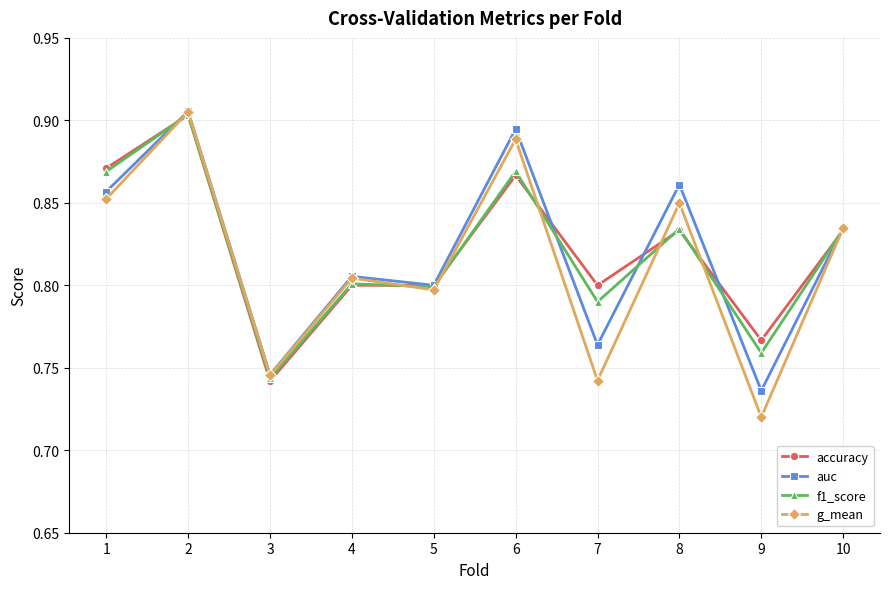

At which label does accuracy reach its minimum?

3